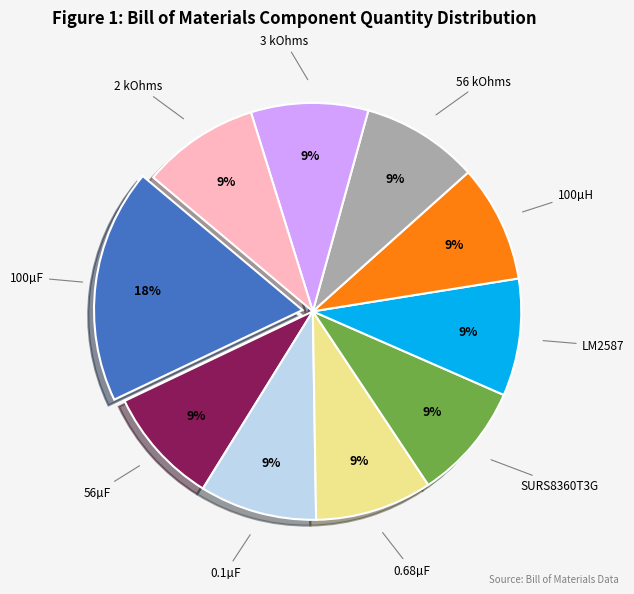

To the nearest percent, what is the difference between the largest and smallest slice percentages?

9%